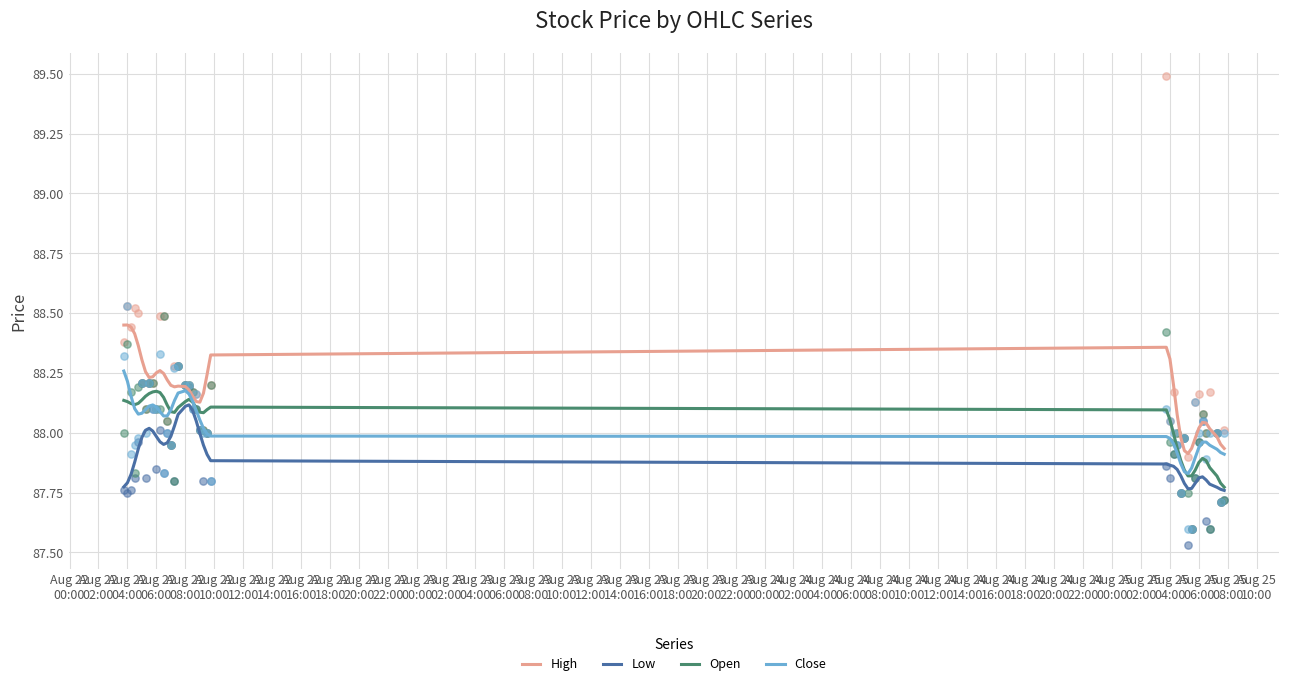

Which series reaches the maximum Y coordinate?

High